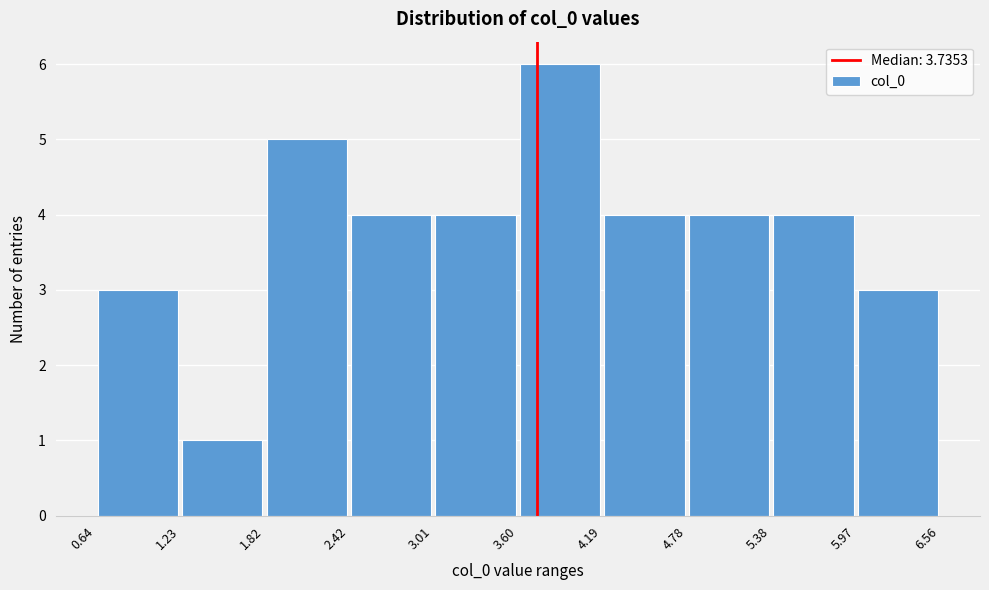

Over which range of the x-axis is the bar tallest?

3.60 to 4.19